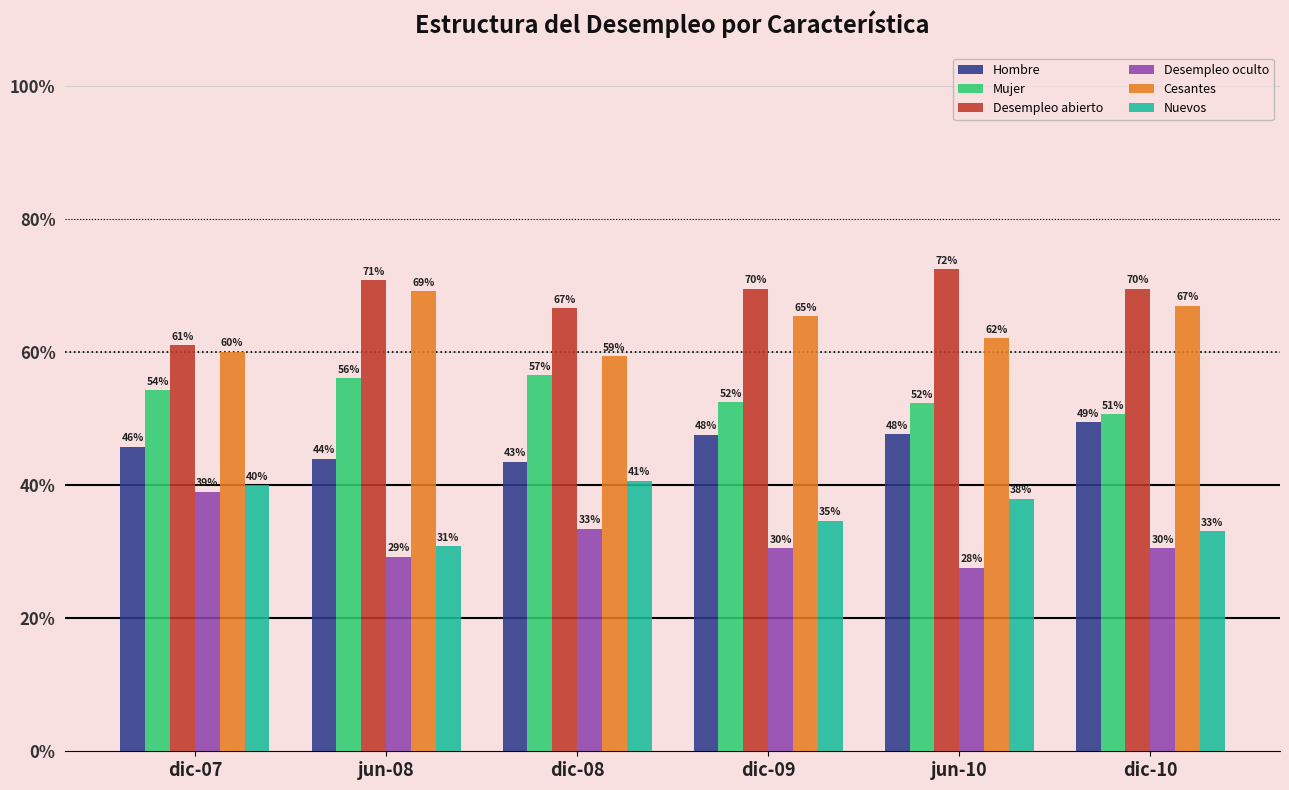

Does the chart contain any negative values?

No